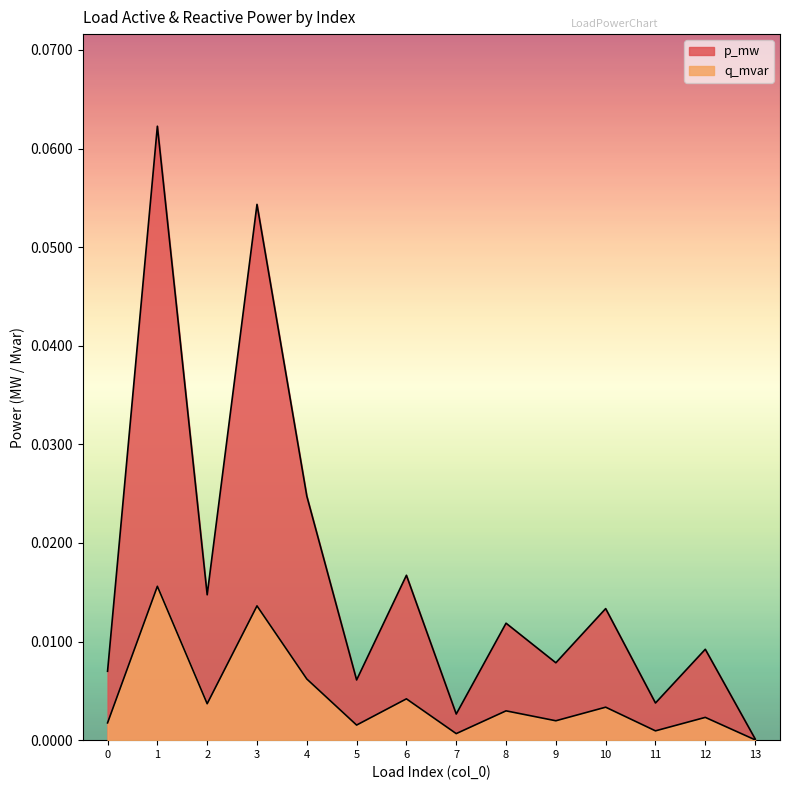

At which category is the sum across all series the highest?

1